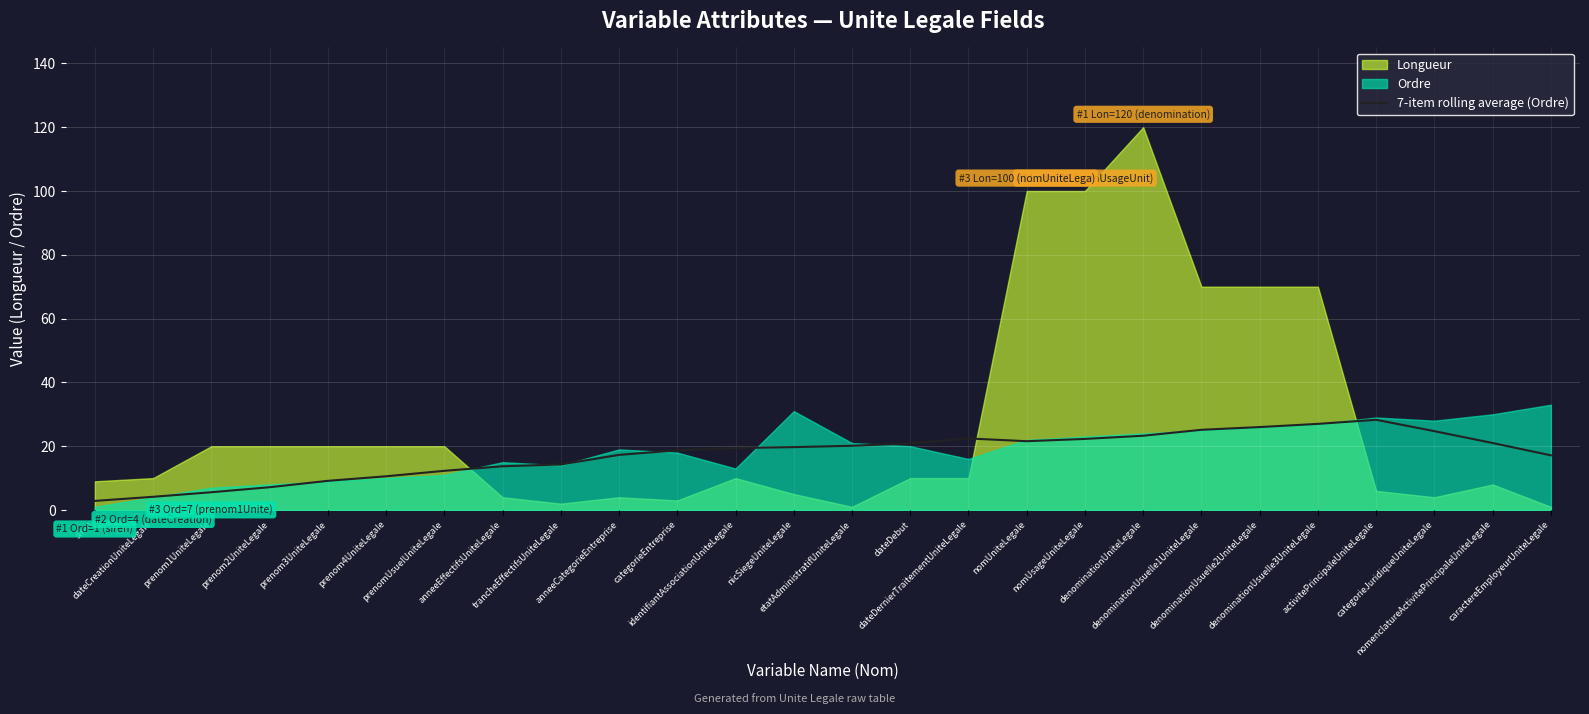

What is the ratio of the value at denominationUsuelle2UniteLegale to the value at categorieEntreprise?

1.4